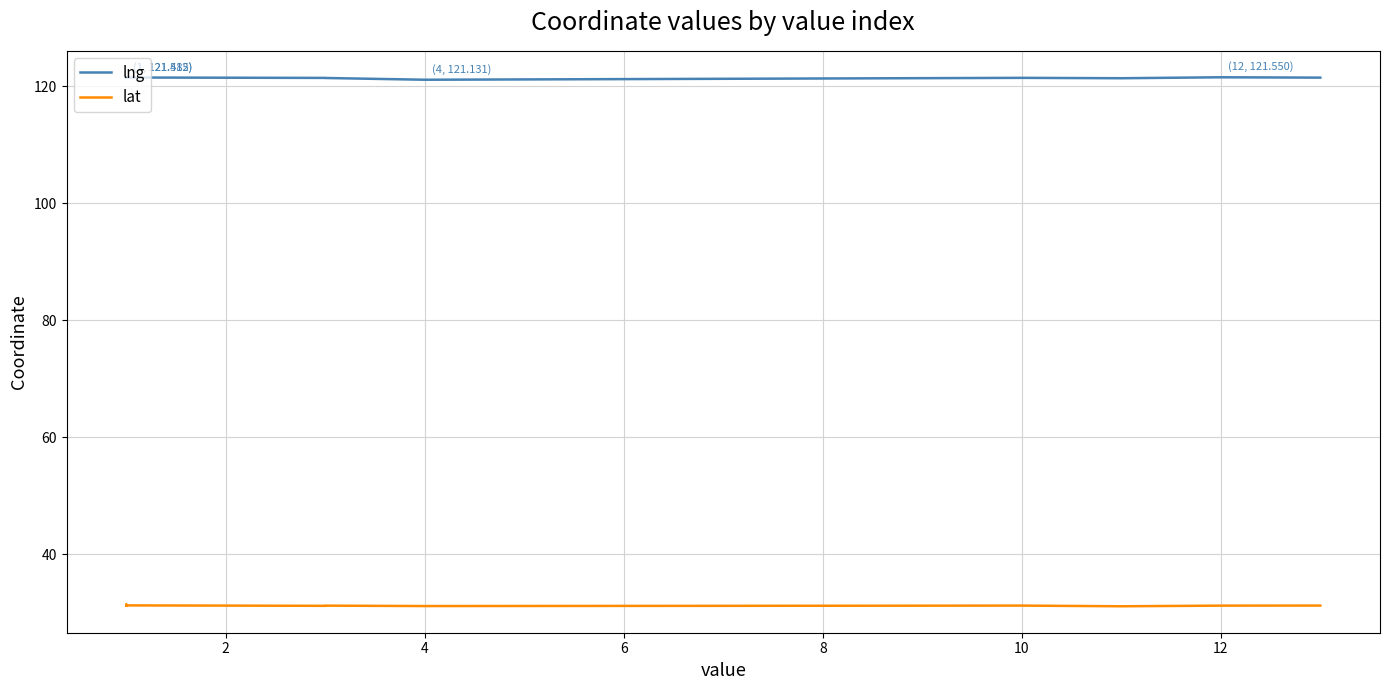

What is the difference between the highest and lowest values at 12?

90.3